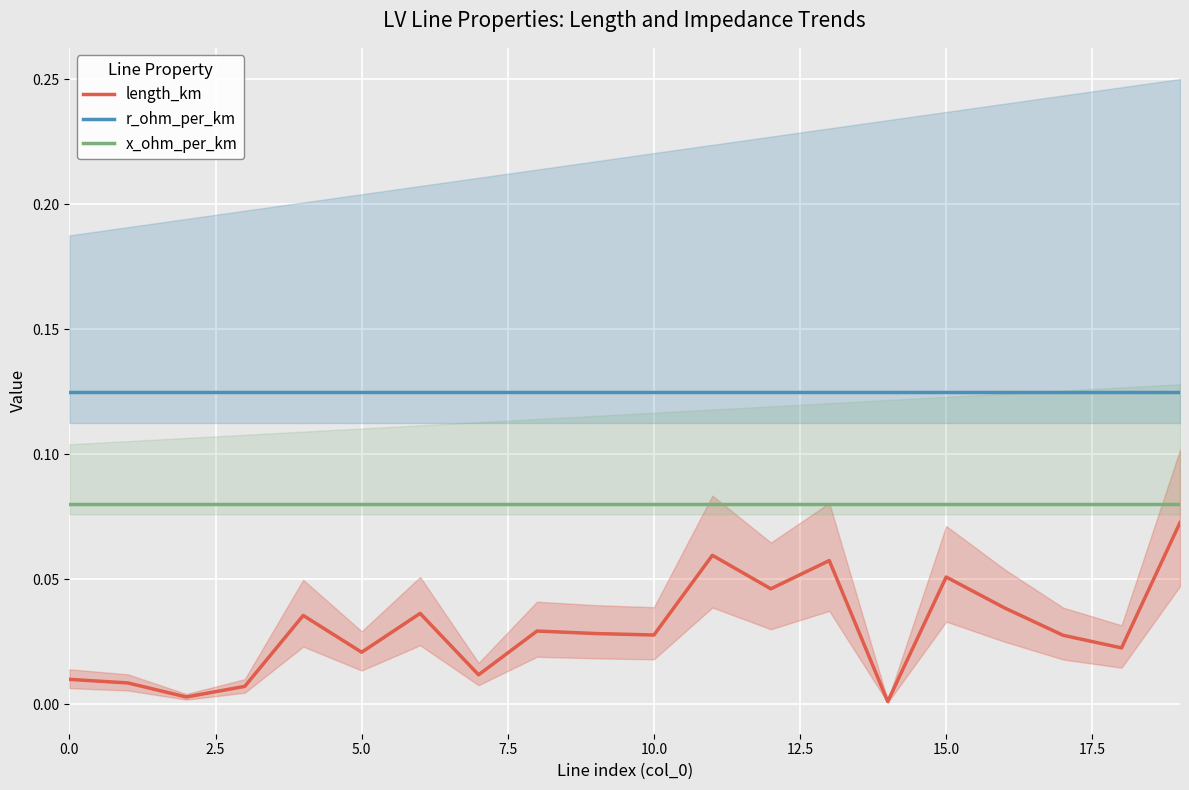

What is the sum of all length_km values?

0.6